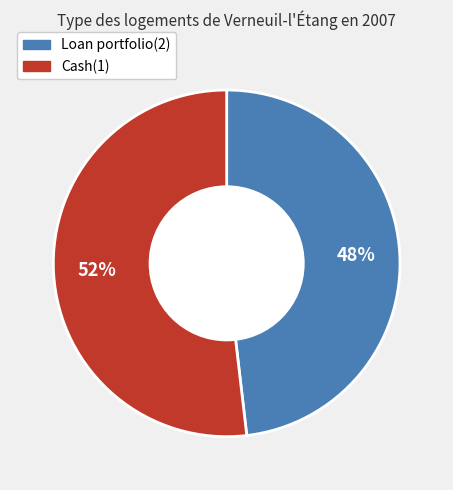

Is Loan portfolio(2) the majority of the pie?

No